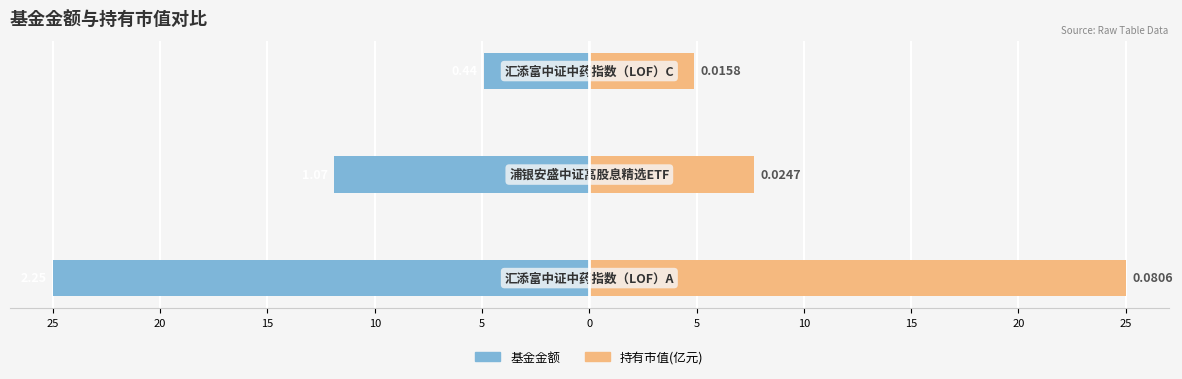

How many groups of bars are there?

3